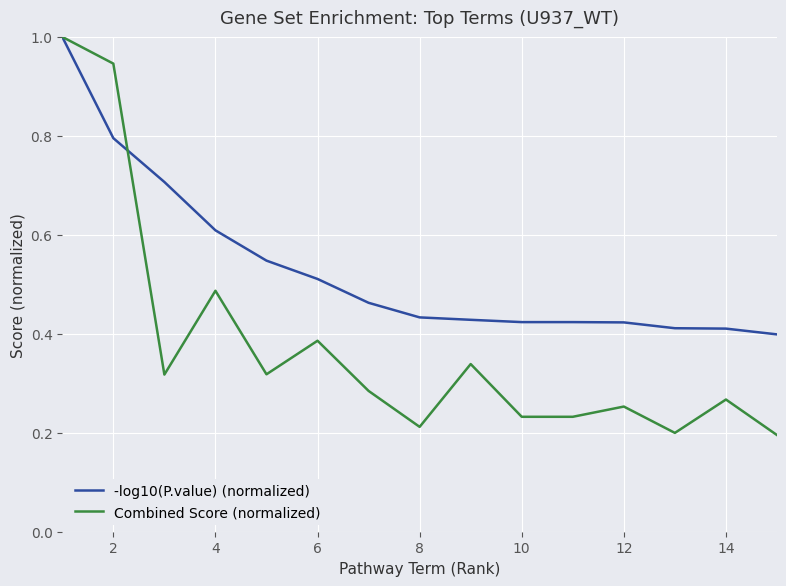

List the series in order of their overall mean, lowest first.

Combined Score (normalized), -log10(P.value) (normalized)